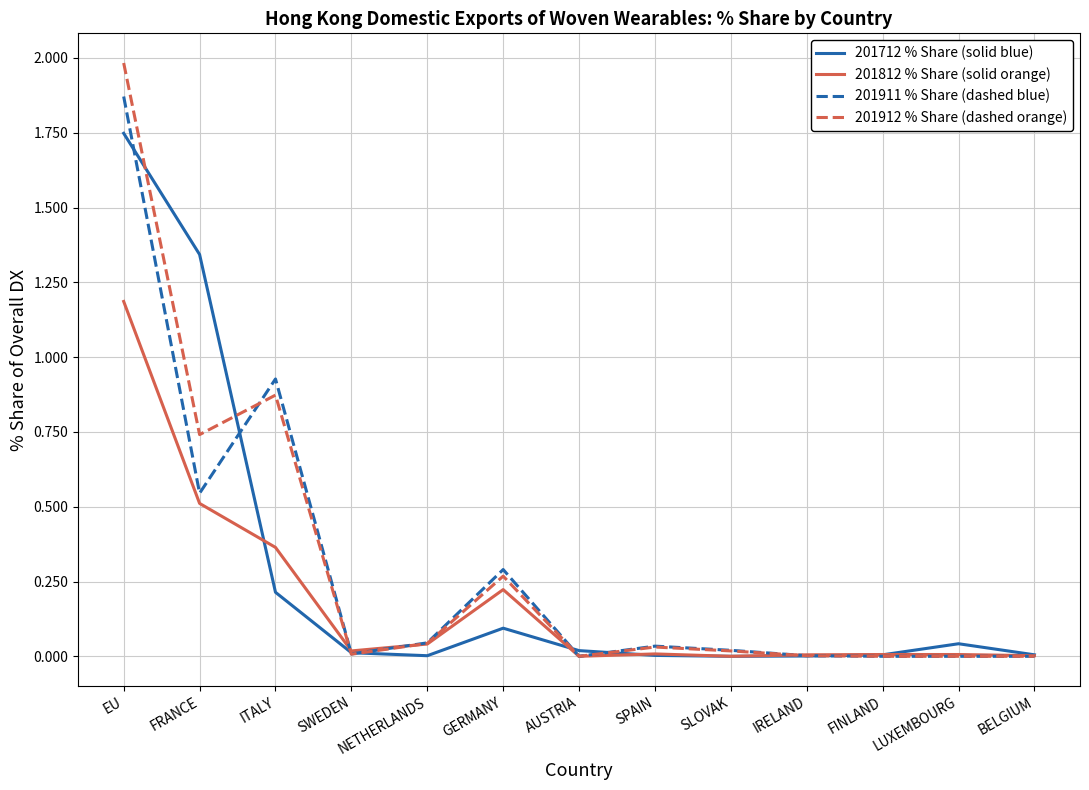

Which series has the widest spread of values?

201912 % Share (dashed orange)